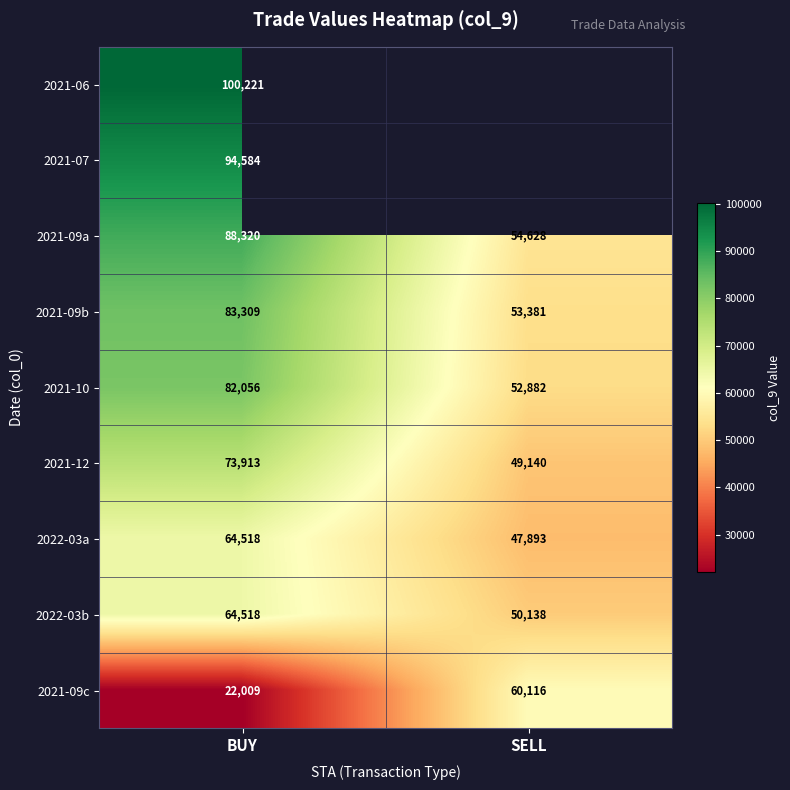

At which label is 2022-03a closest to 56205?

SELL